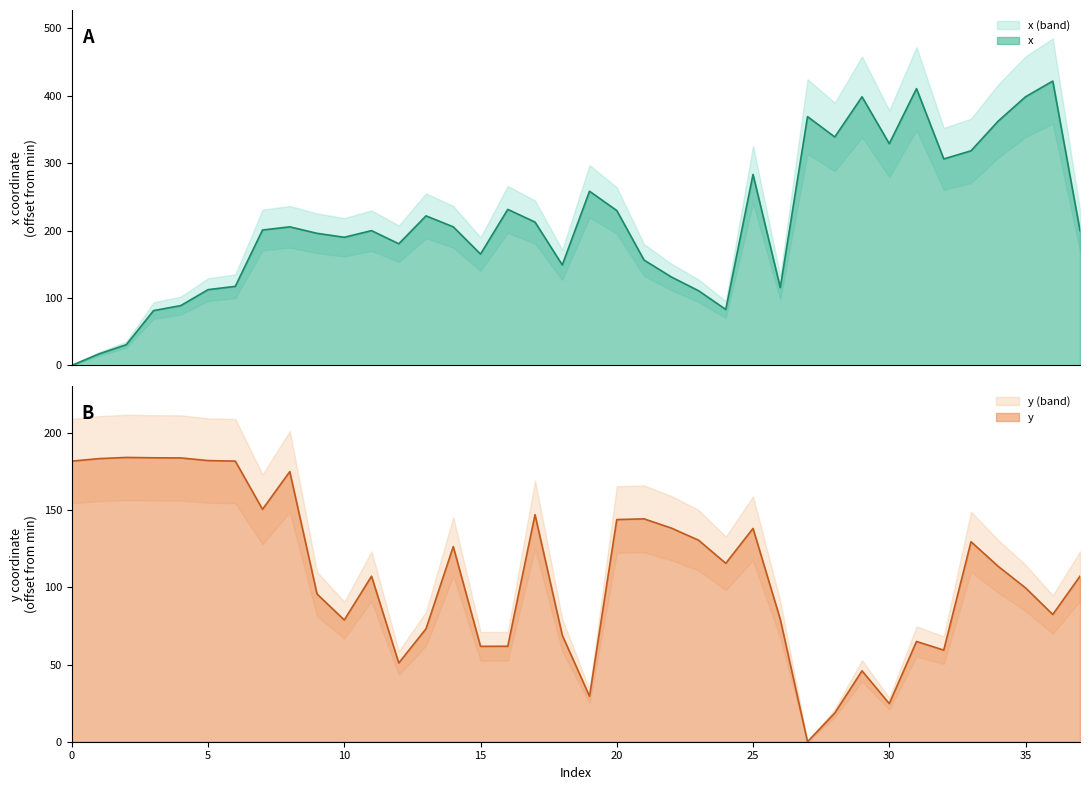

What is the difference between the highest and lowest values at 10?

111.1